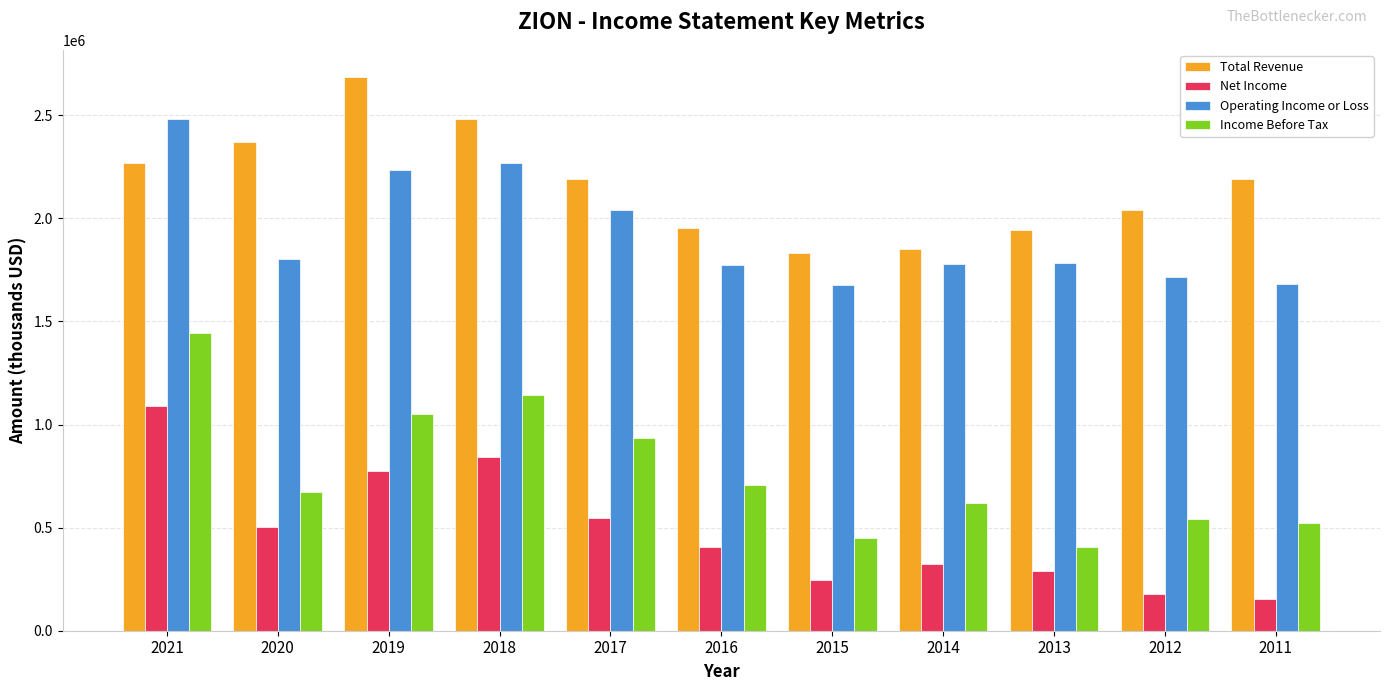

At which label does Operating Income or Loss first exceed 1783500?

2021